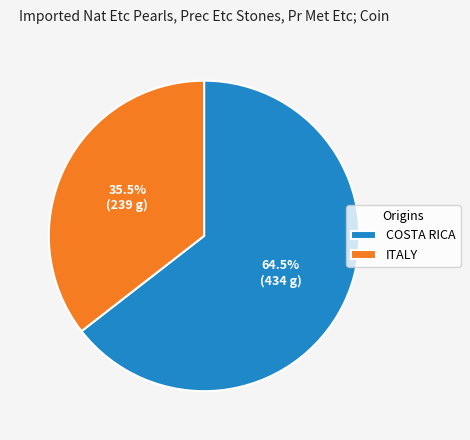

Do ITALY and COSTA RICA together represent more than half of the pie?

Yes